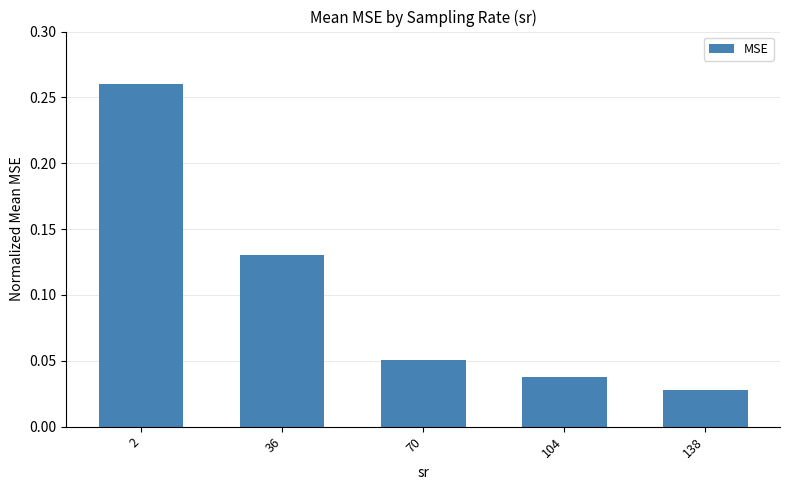

Where is the data nearest to the value 0?

138